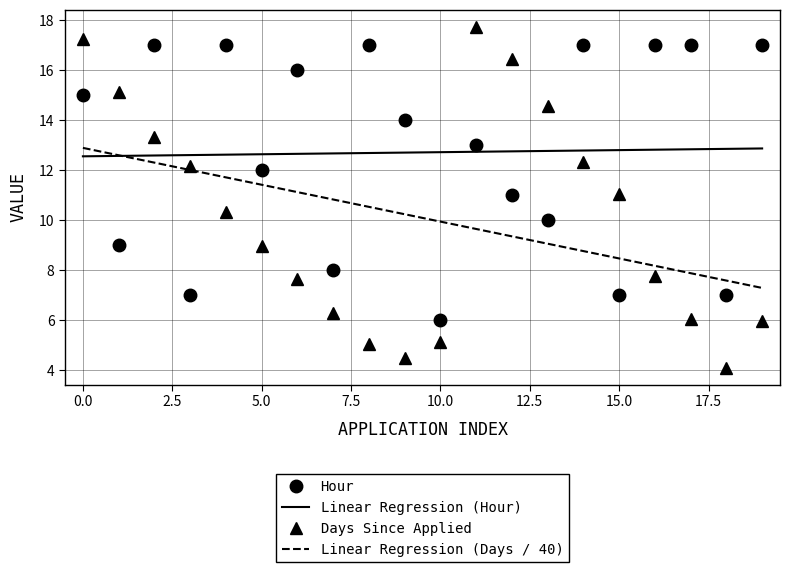

How many values in the Days Since Applied series are below 10?

10